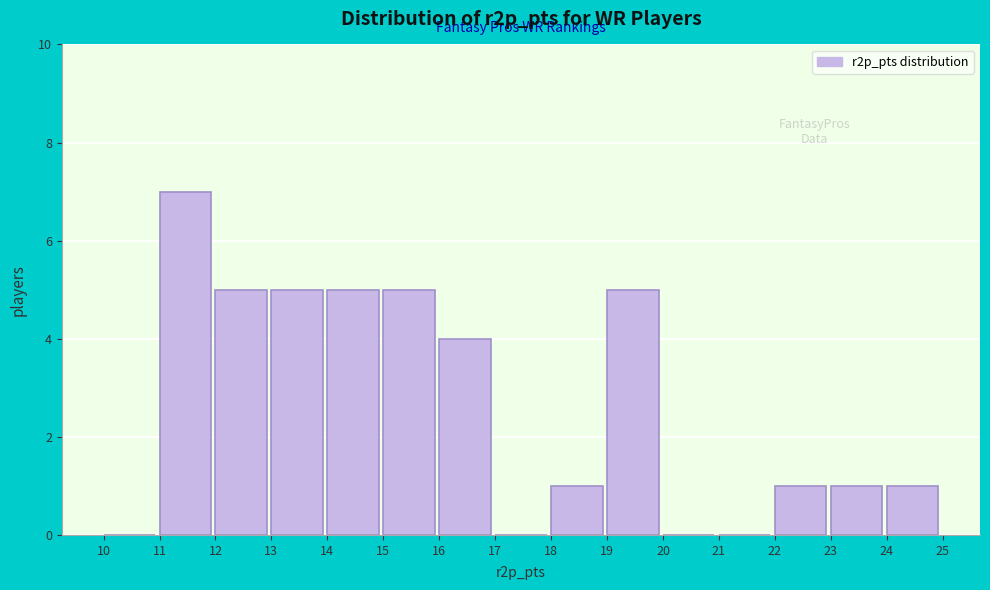

Reading left to right, transcribe this chart: for each bar, give the range it covers on the x-axis and its height. The values are not printed on the chart, so give them approximately, as read against the axis.

10 to 11: 0
11 to 12: 7
12 to 13: 5
13 to 14: 5
14 to 15: 5
15 to 16: 5
16 to 17: 4
17 to 18: 0
18 to 19: 1
19 to 20: 5
20 to 21: 0
21 to 22: 0
22 to 23: 1
23 to 24: 1
24 to 25: 1